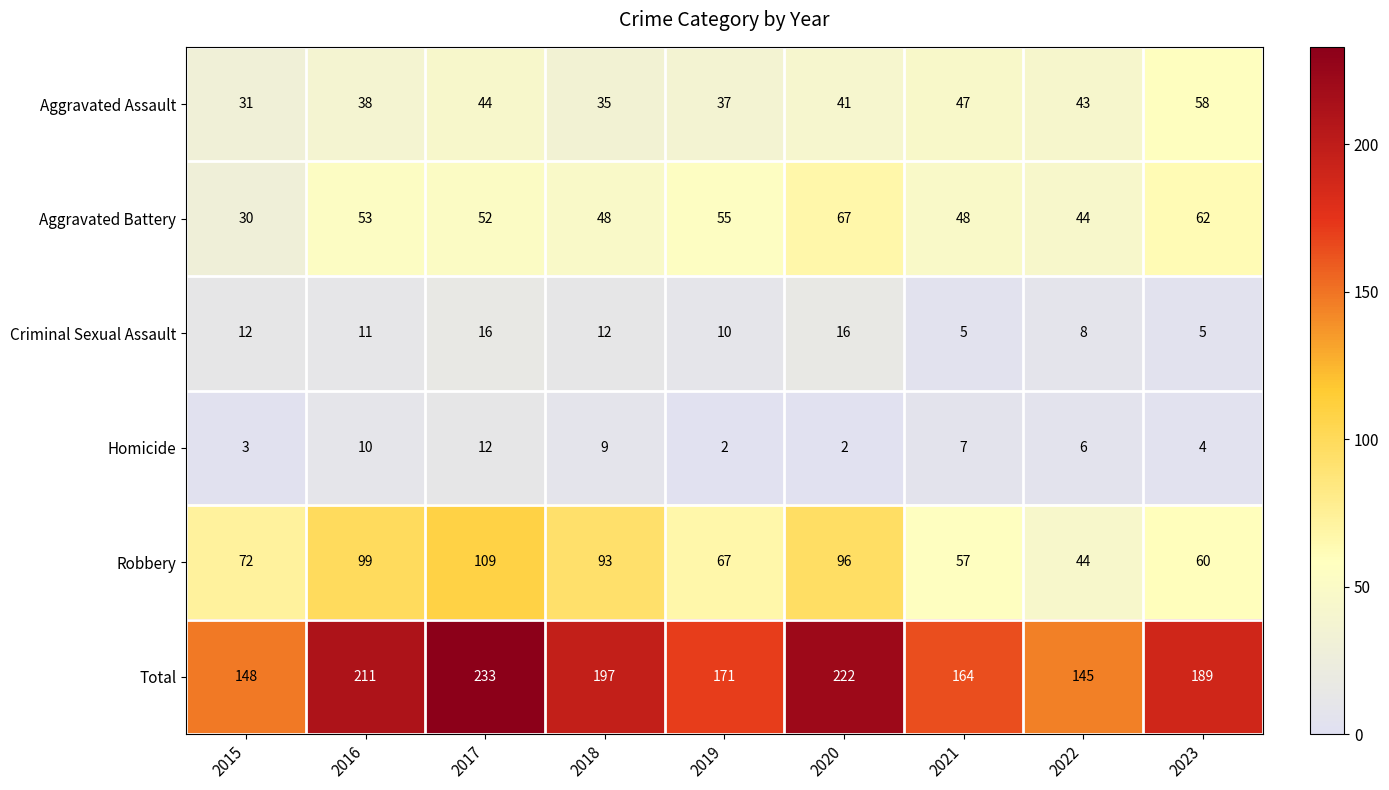

At which label does Total first exceed 189?

2016